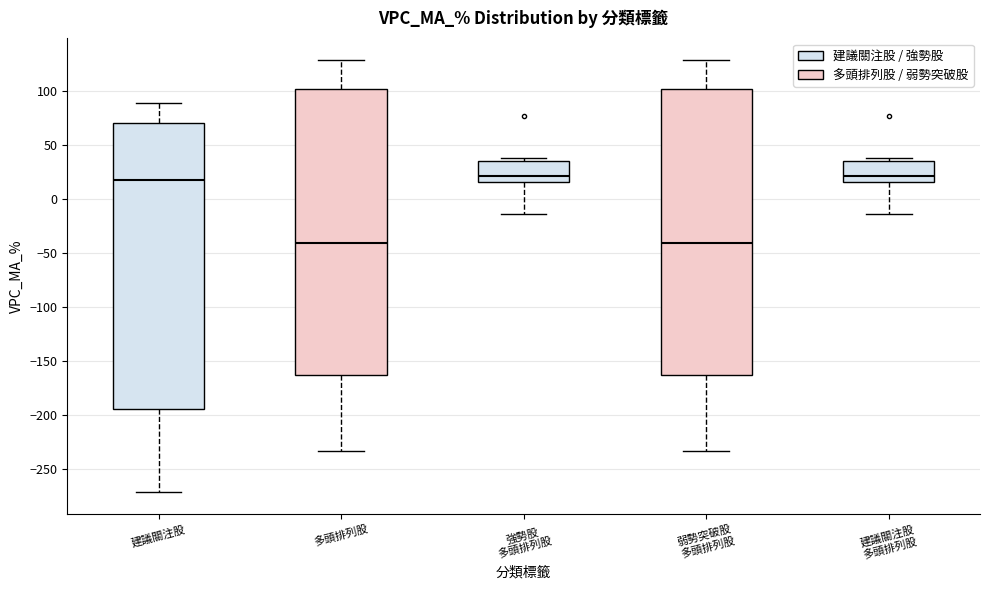

Reading left to right, transcribe this box plot: for each box, give where its median line is, the range the box spans, and where its two whiskers end, as read against the y-axis. The values are not printed on the chart, so give them approximately, as read against the axis.

建議關注股: median 20, box -195 to 70, whiskers -270 to 90
多頭排列股: median -40, box -165 to 100, whiskers -235 to 130
強勢股 多頭排列股: median 20, box 15 to 35, whiskers -15 to 40
弱勢突破股 多頭排列股: median -40, box -165 to 100, whiskers -235 to 130
建議關注股 多頭排列股: median 20, box 15 to 35, whiskers -15 to 40